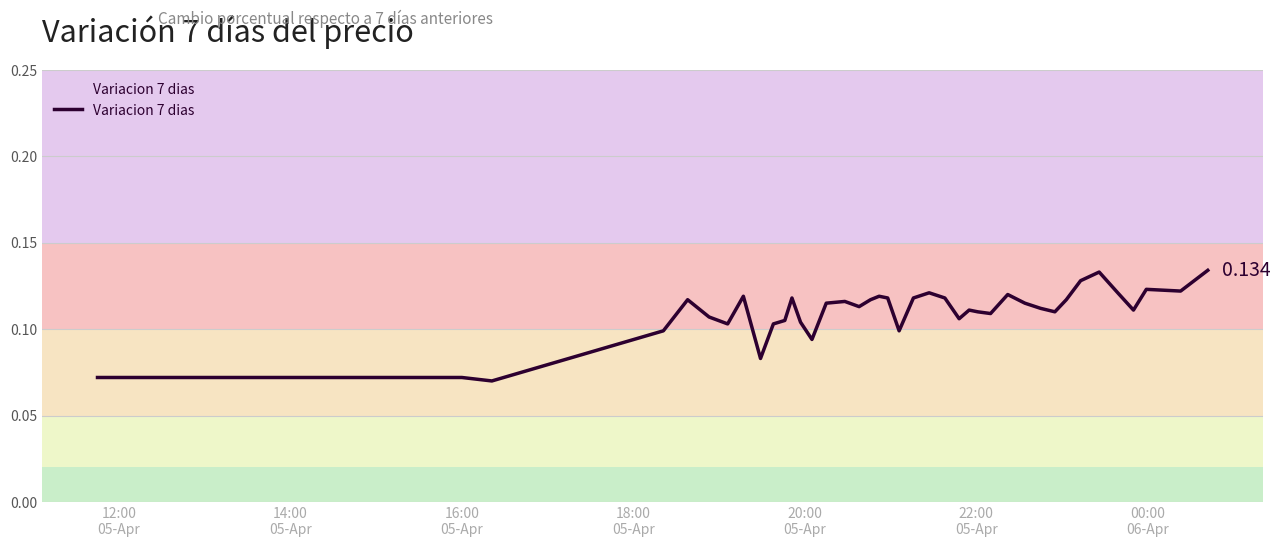

How many values are between 0 and 1?

40